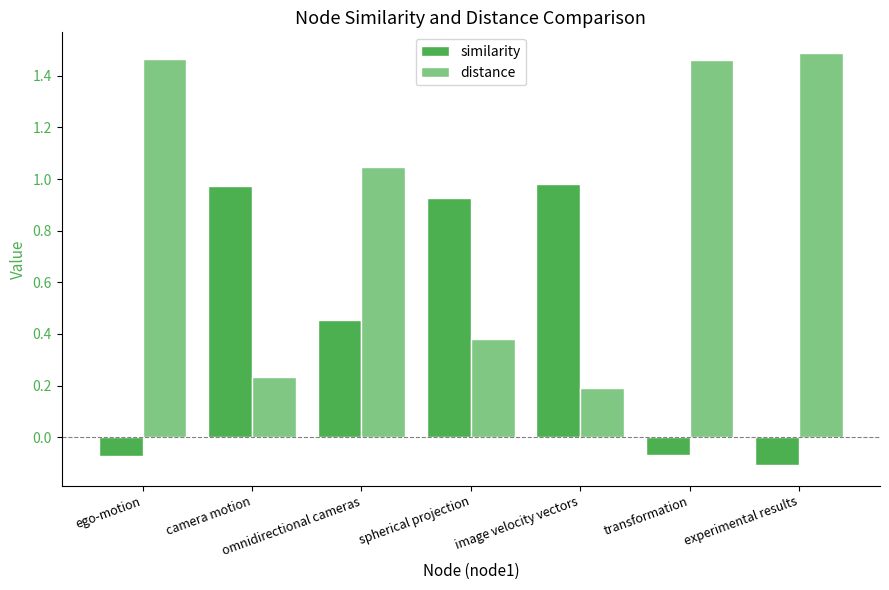

Rank the series at camera motion from highest to lowest value.

similarity, distance